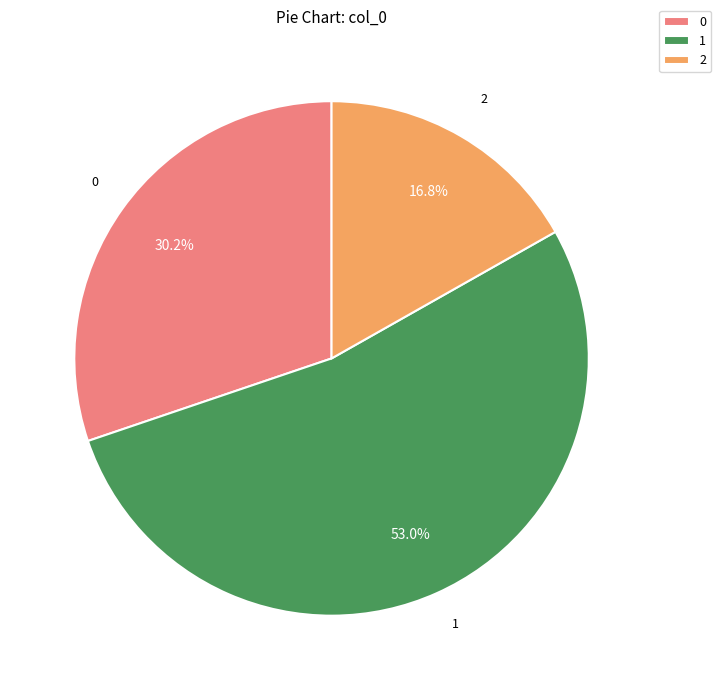

Rank the categories by value from highest to lowest.

1, 0, 2